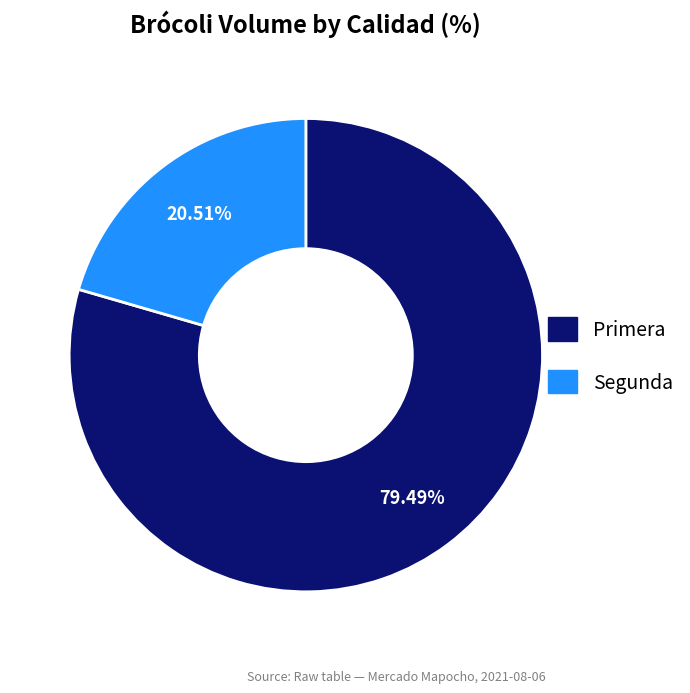

True or false: Segunda accounts for 21% of the total.

True